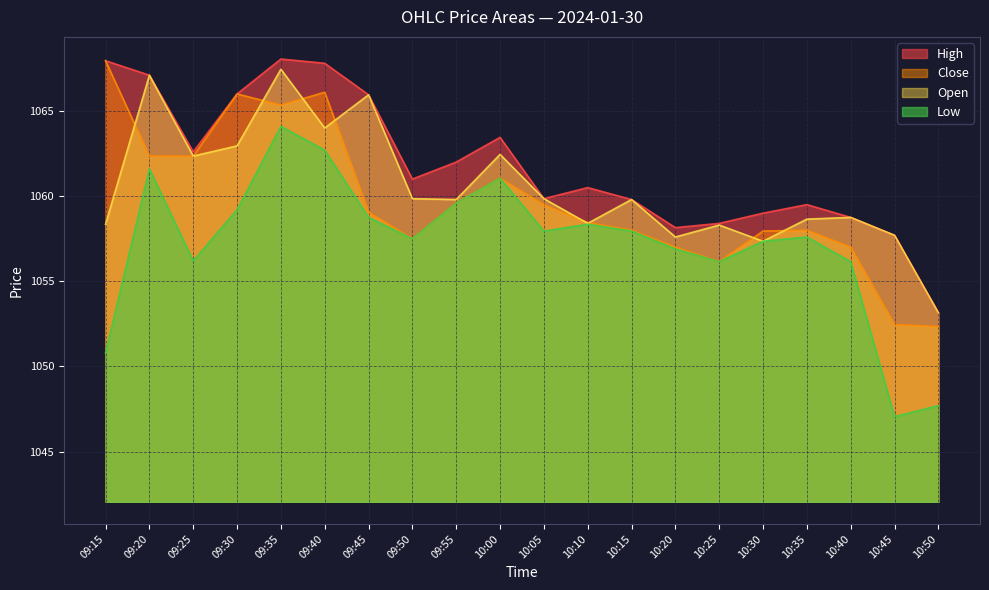

How many lines are shown in the chart?

4